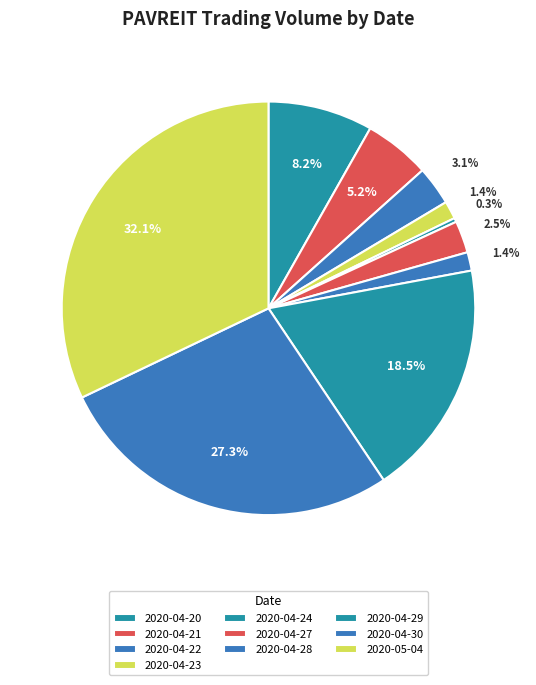

Rank the categories by value from highest to lowest.

2020-05-04, 2020-04-30, 2020-04-29, 2020-04-20, 2020-04-21, 2020-04-22, 2020-04-27, 2020-04-28, 2020-04-23, 2020-04-24